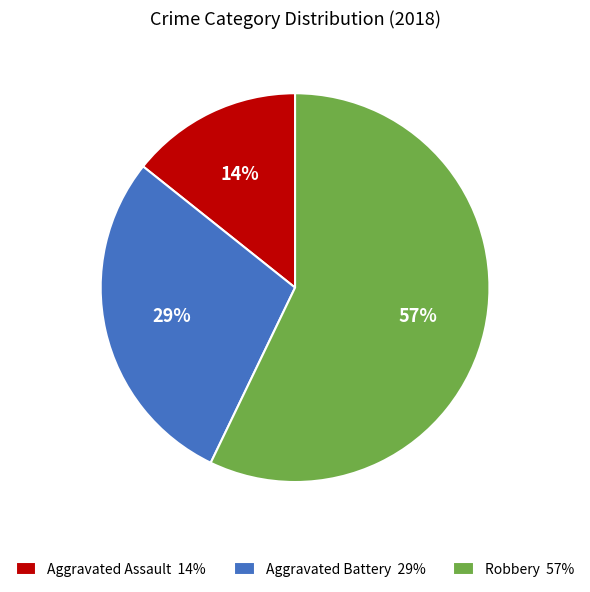

How many segments does this pie chart have?

3